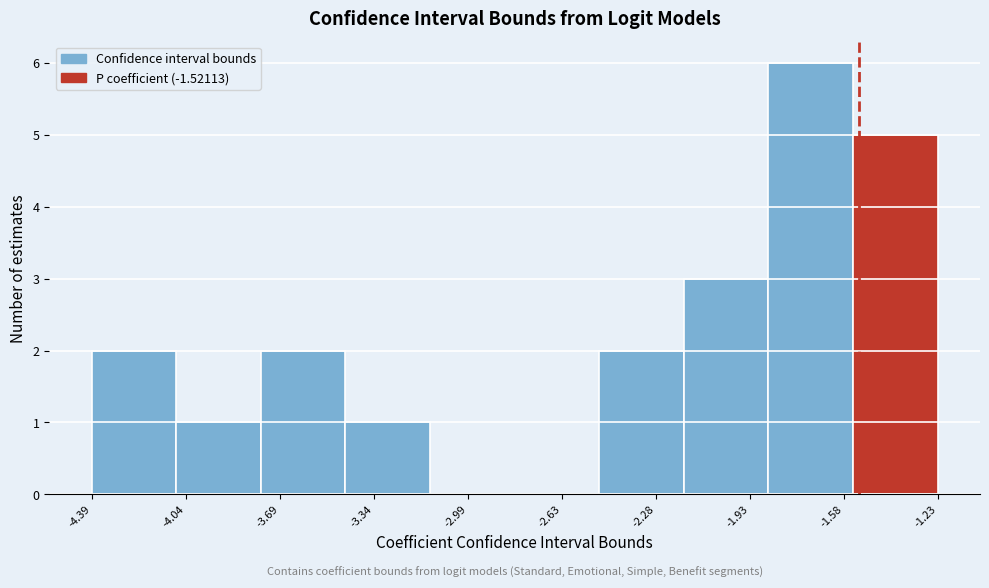

What is the height of the bar covering -4.10 to -3.75 on the x-axis? Neither the bar edges nor the heights are printed on the chart, so give them approximately, as read against the axes.

1